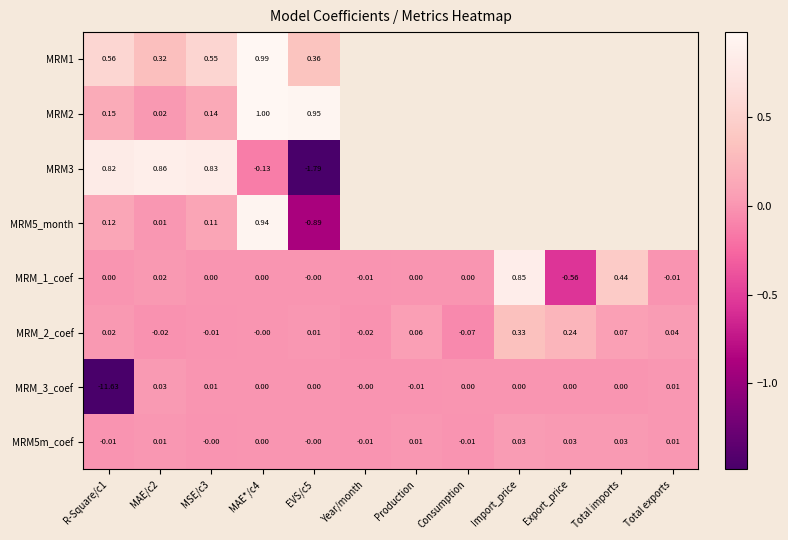

At which category does the chart reach its minimum across all series?

R-Square/c1